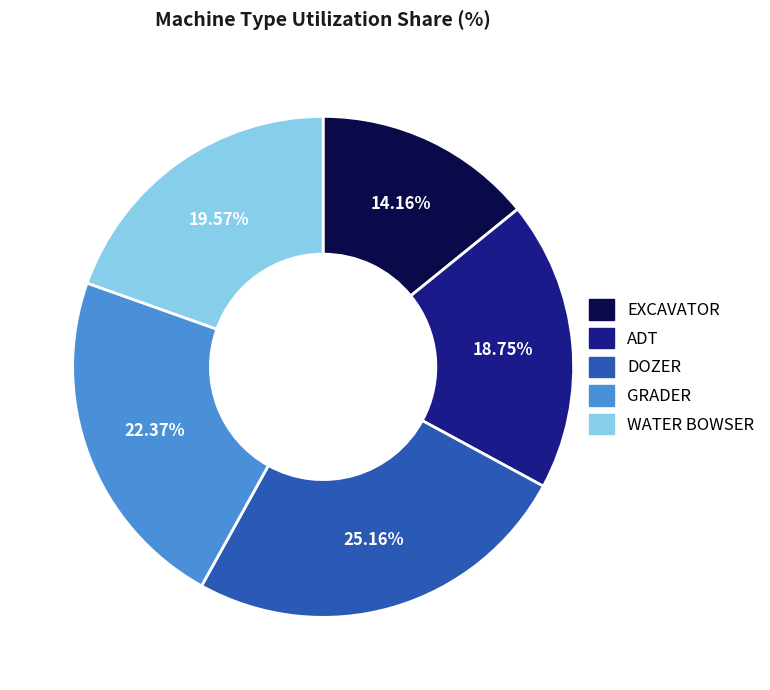

Combined, do ADT and GRADER account for over 50%?

No